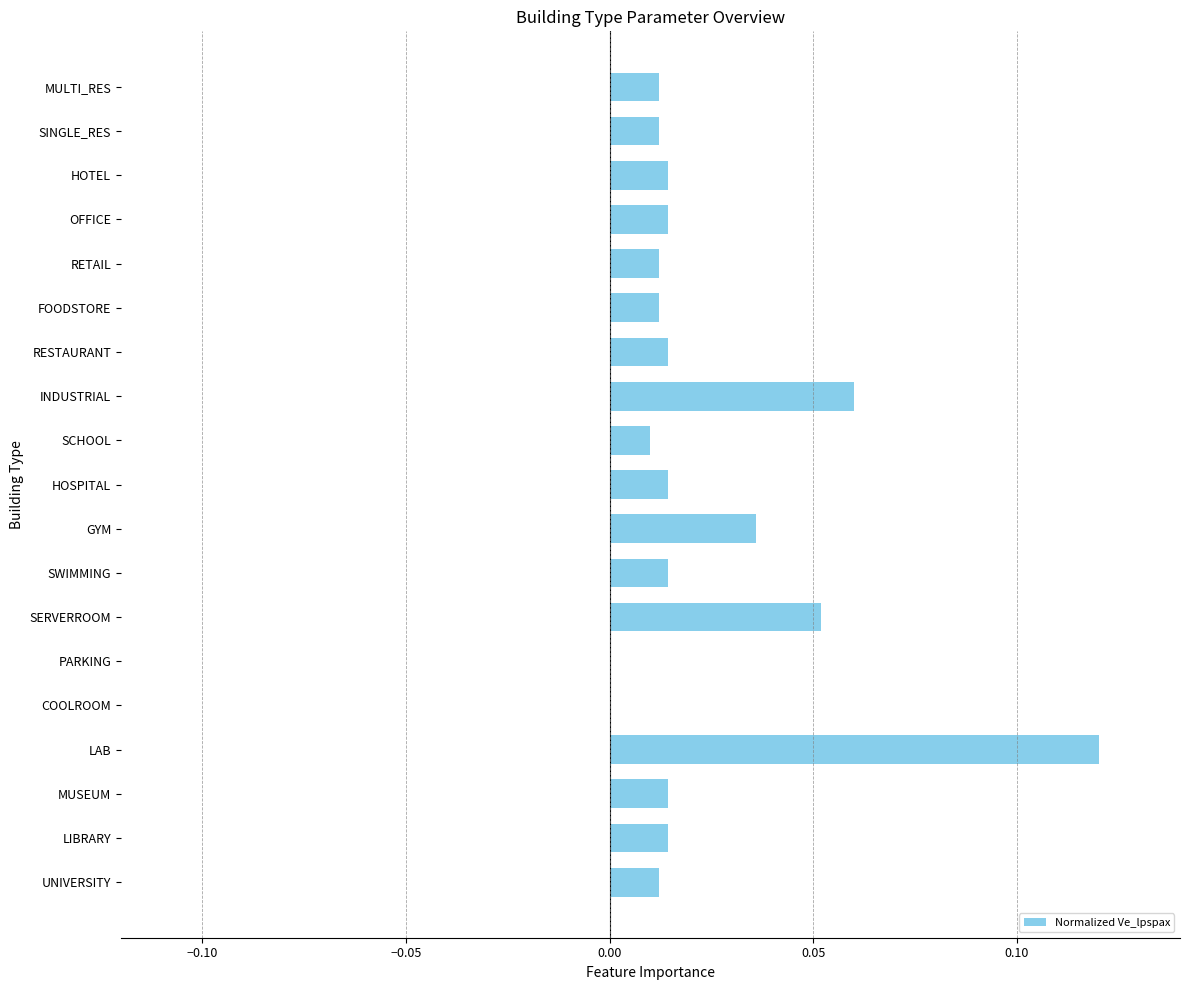

The value at PARKING is 0.0. True or false?

True